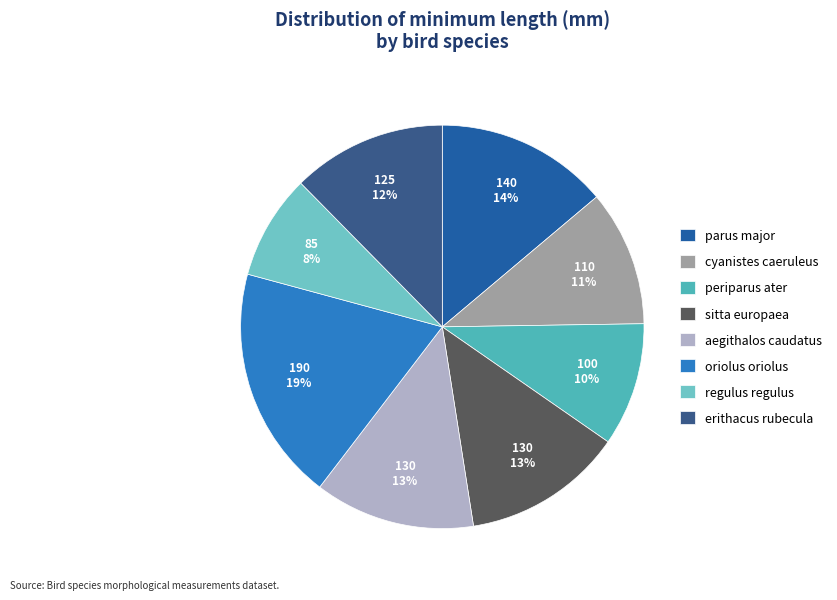

Count the number of slices in the pie.

8